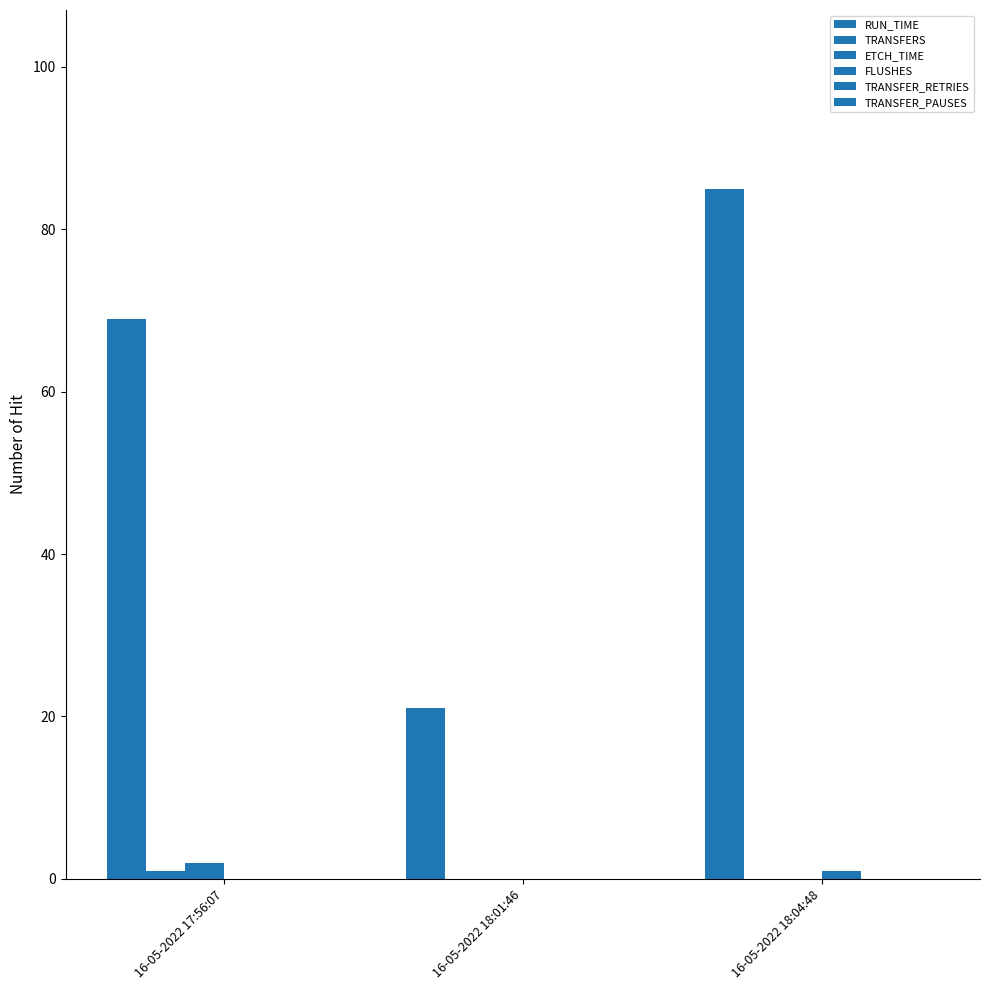

How many groups of bars are there?

3